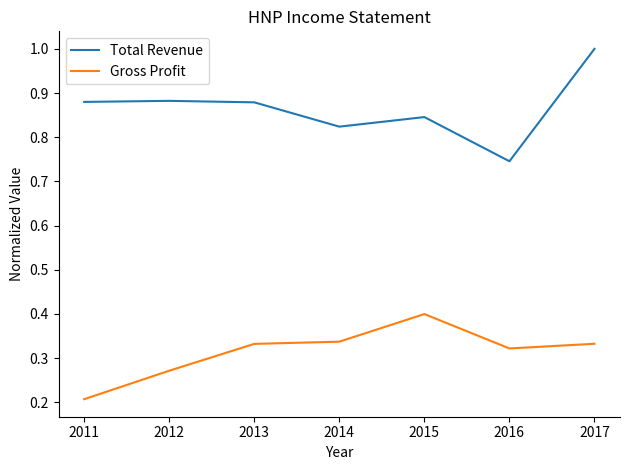

List the series in order of their peak value, lowest first.

Gross Profit, Total Revenue